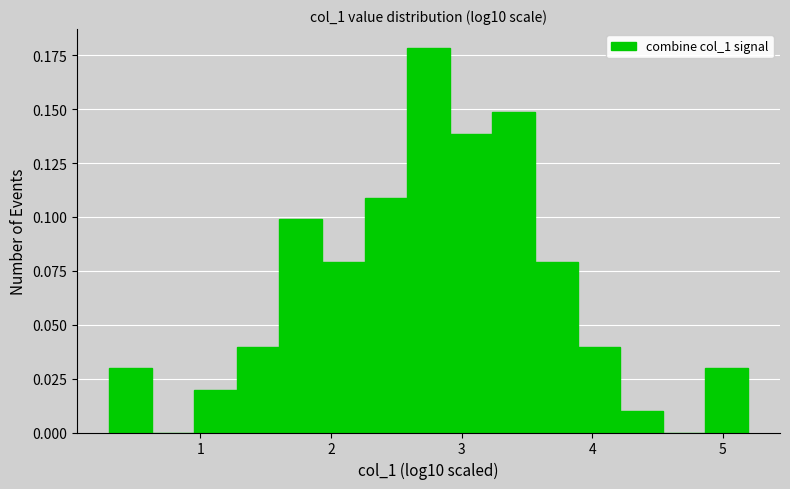

Read against the x-axis, roughly where is the centre of the tallest bar?

2.7